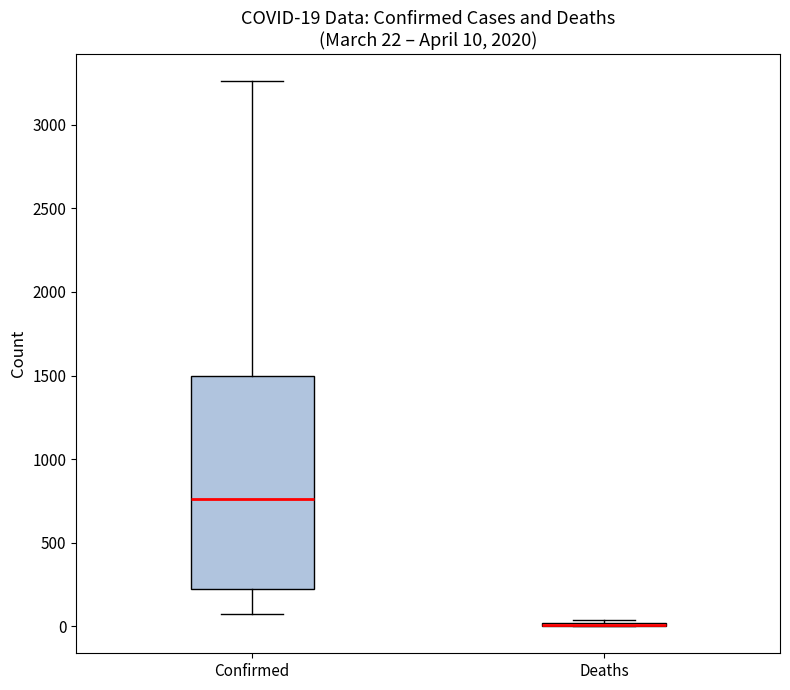

Which box is the tallest, from its lower edge to its upper edge?

Confirmed